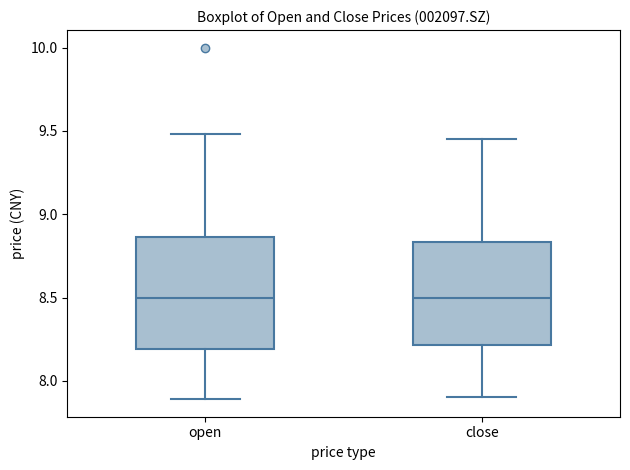

Where is the lower edge of the box for open on the y-axis? The values are not printed on the chart, so give them approximately, as read against the axis.

8.20